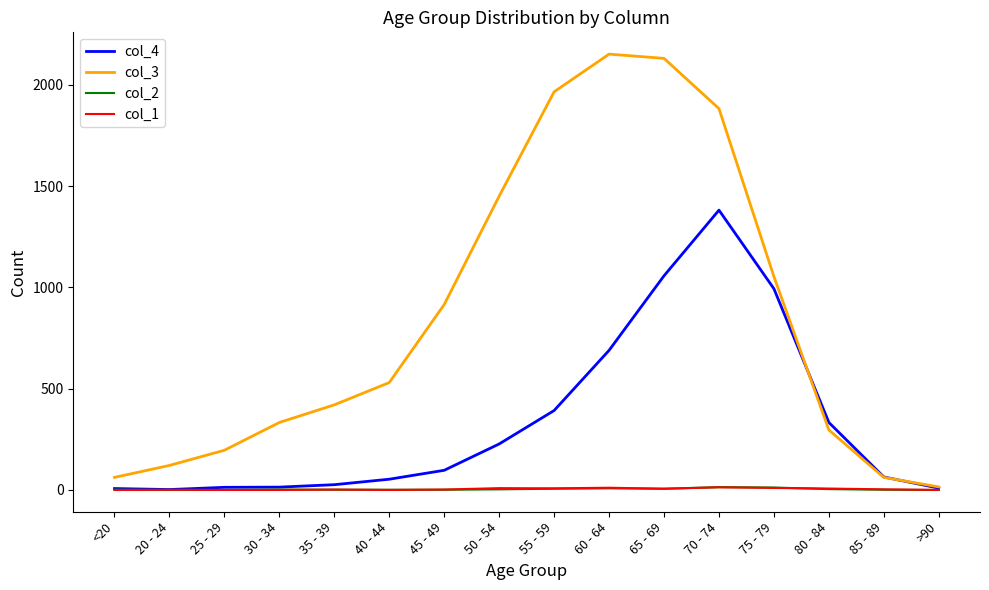

True or false: col_3 has more than 1 points higher than both neighbors.

False